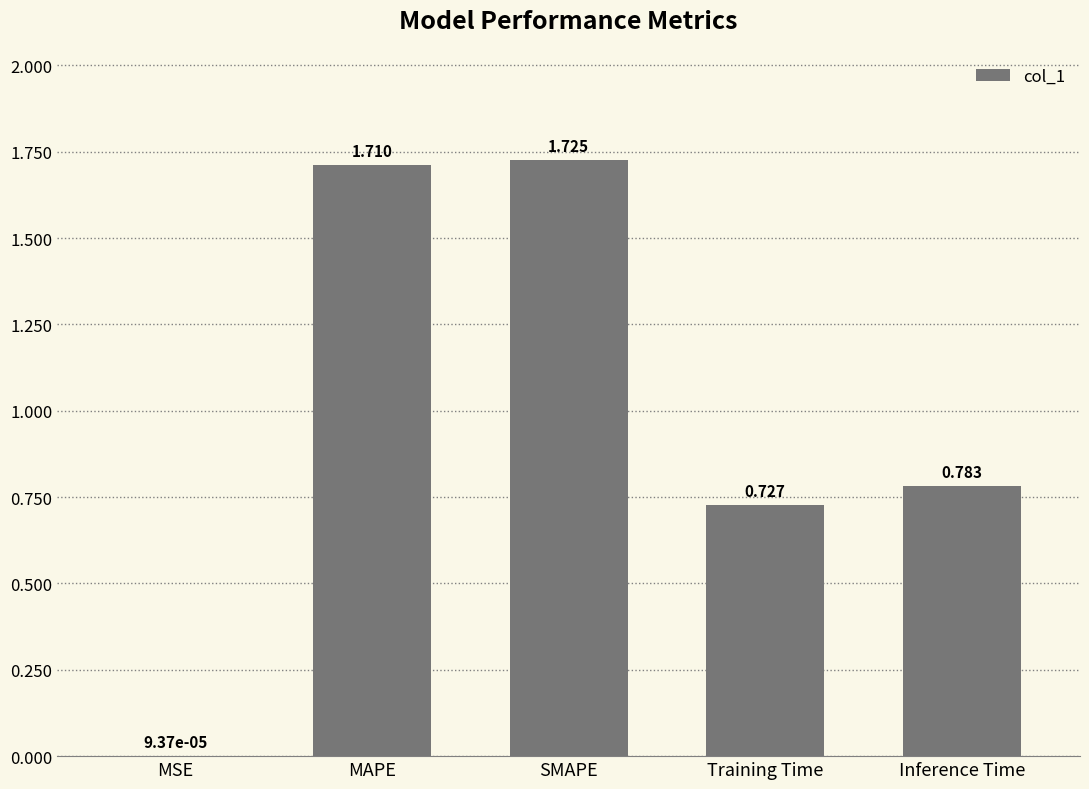

Which category has the highest value across all series?

SMAPE